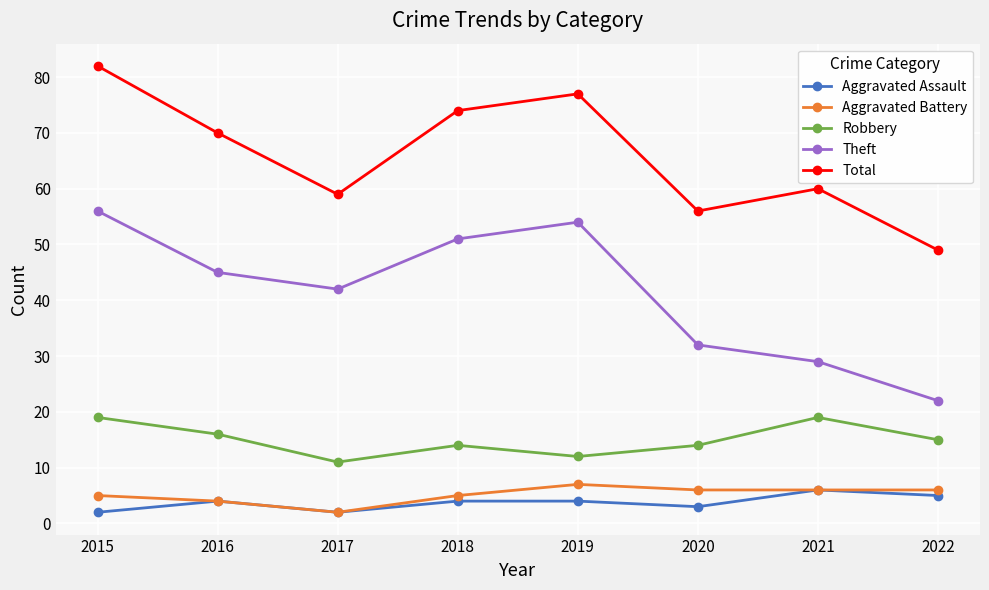

How many interior local valleys does the Theft series have?

1